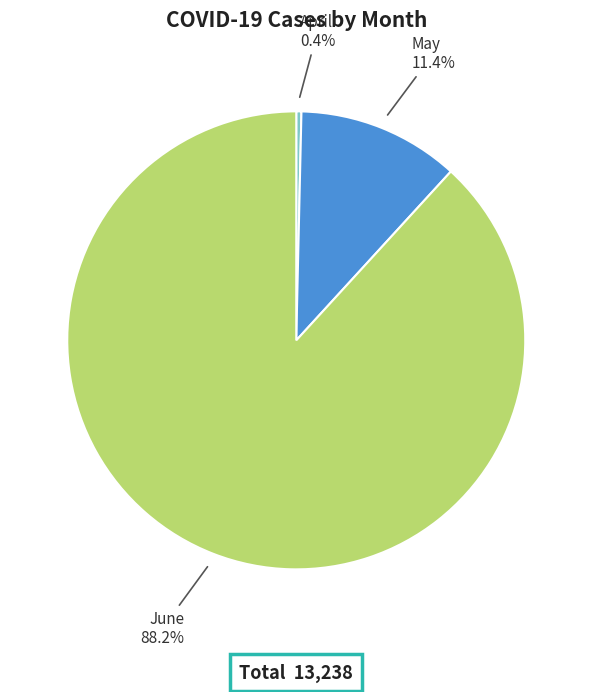

Combined, do May and April account for over 50%?

No